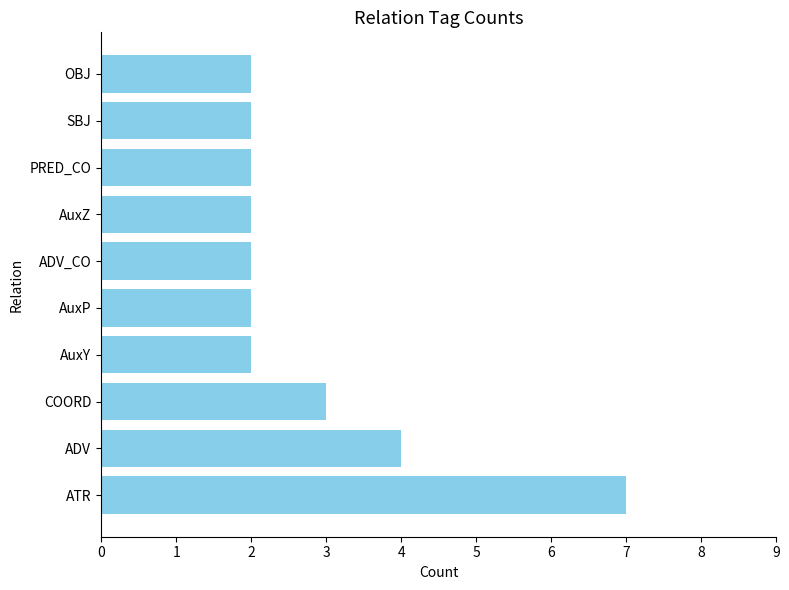

How many values are between 2 and 3?

8